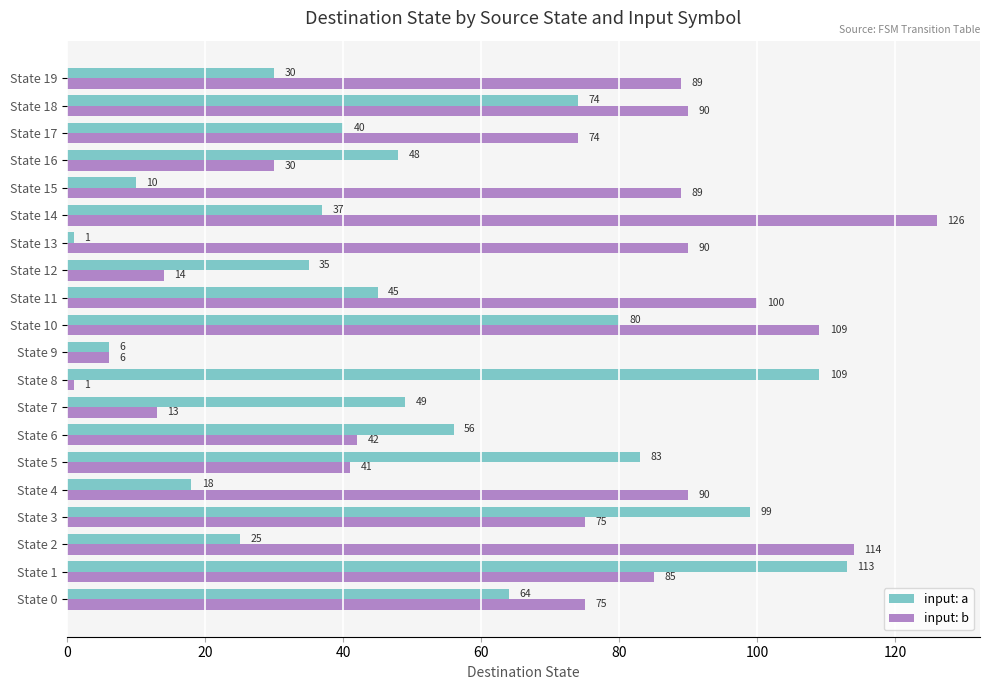

List the labels in order of input: a value, largest first.

State 1, State 8, State 3, State 5, State 10, State 18, State 0, State 6, State 7, State 16, State 11, State 17, State 14, State 12, State 19, State 2, State 4, State 15, State 9, State 13